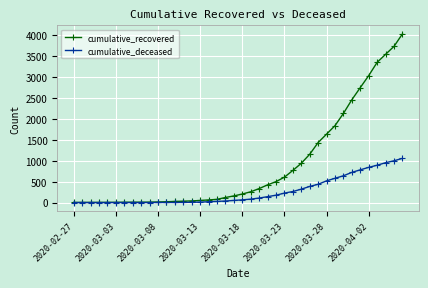

Rank the series by their maximum value, from lowest to highest.

cumulative_deceased, cumulative_recovered